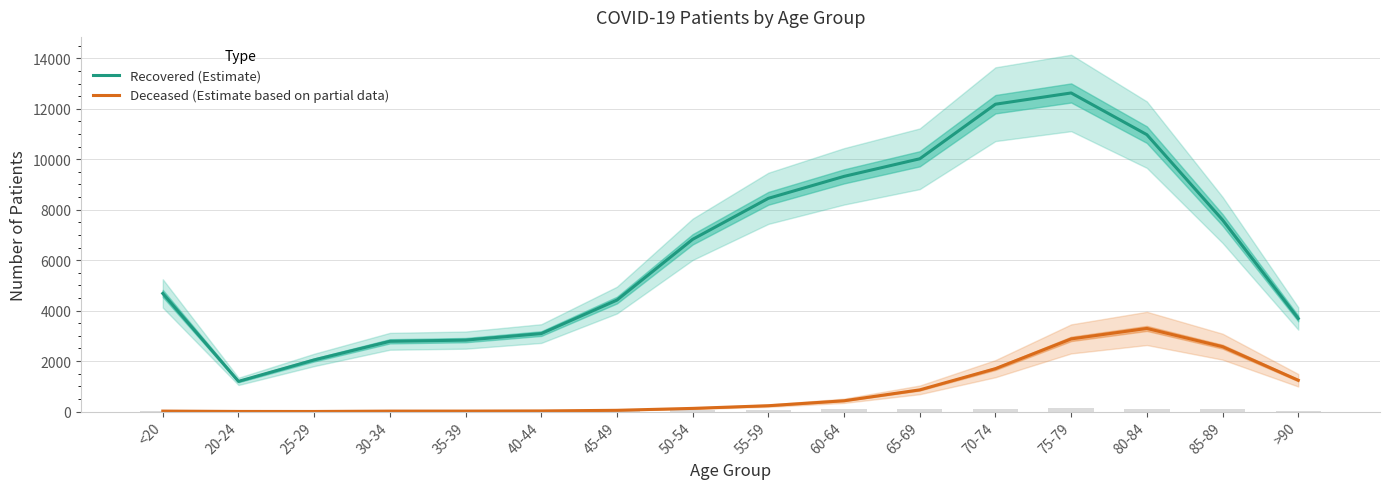

The value of Recovered (Estimate) at >90 is 3689. True or false?

True